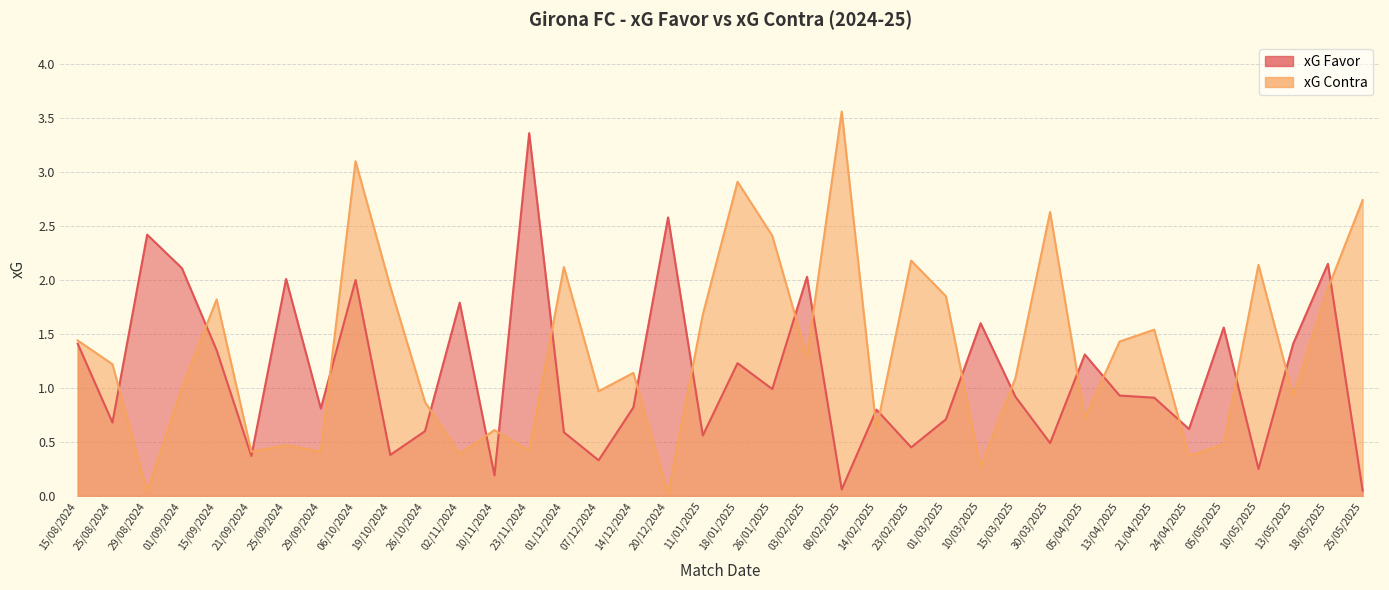

Rank the series by their maximum value, from highest to lowest.

xG Contra, xG Favor